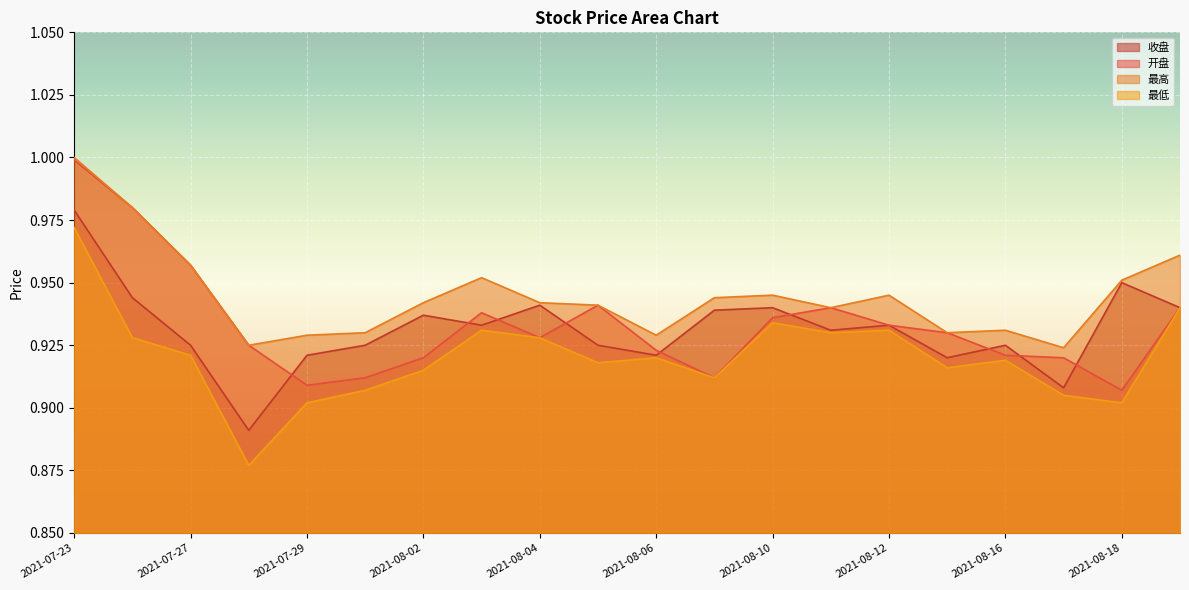

Count the number of data series in this chart.

4